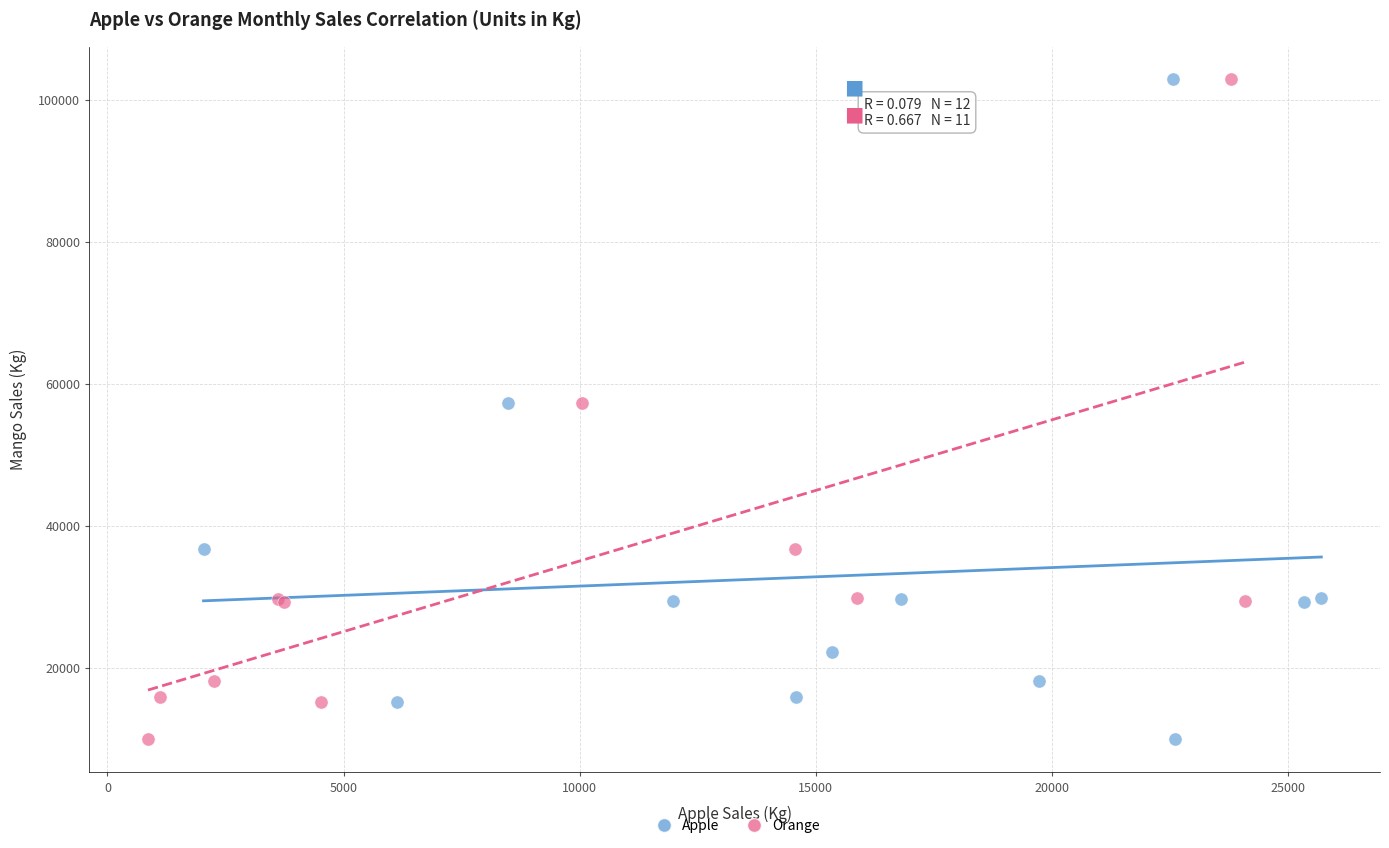

What are all the series names shown in the legend?

Apple, Orange